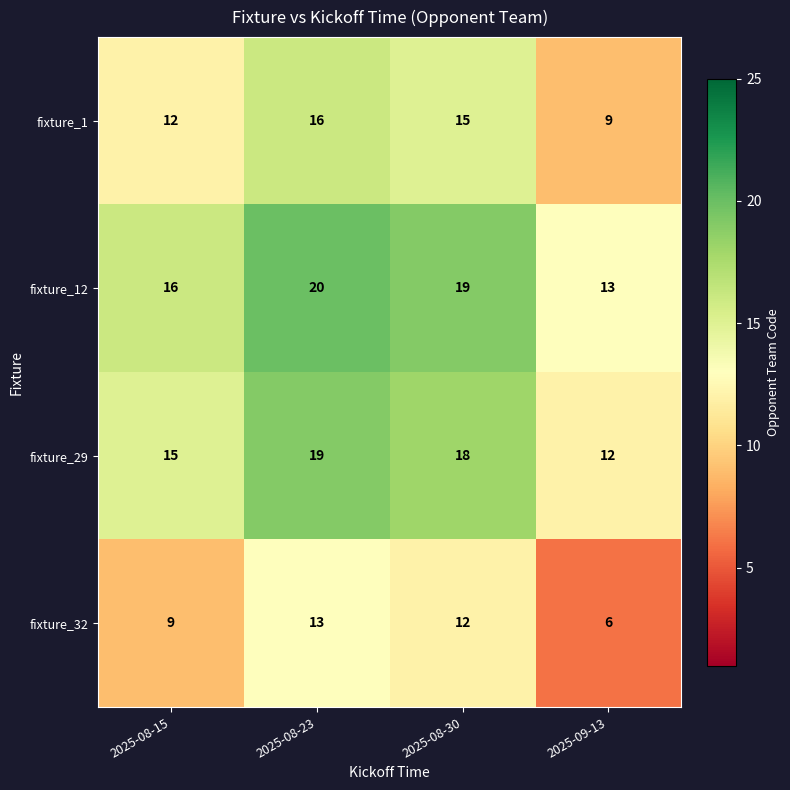

What is the minimum value shown in the chart?

6